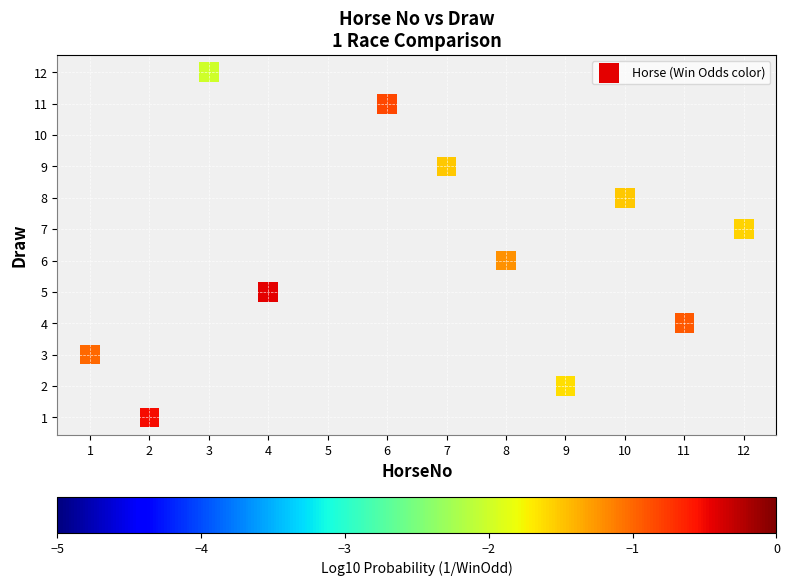

What is the range of X values (max minus min)?

11